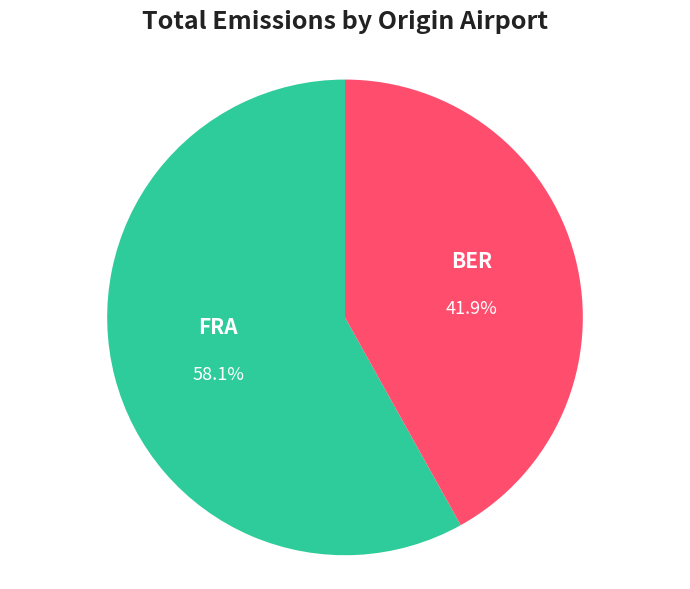

Is there a majority slice in this chart?

Yes